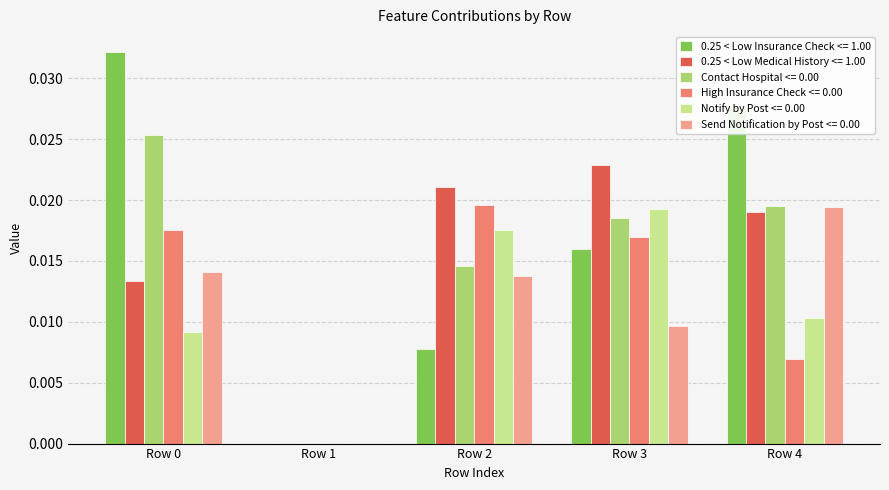

Is the value of High Insurance Check <= 0.00 at Row 4 greater than the value of Notify by Post <= 0.00 at Row 2?

No